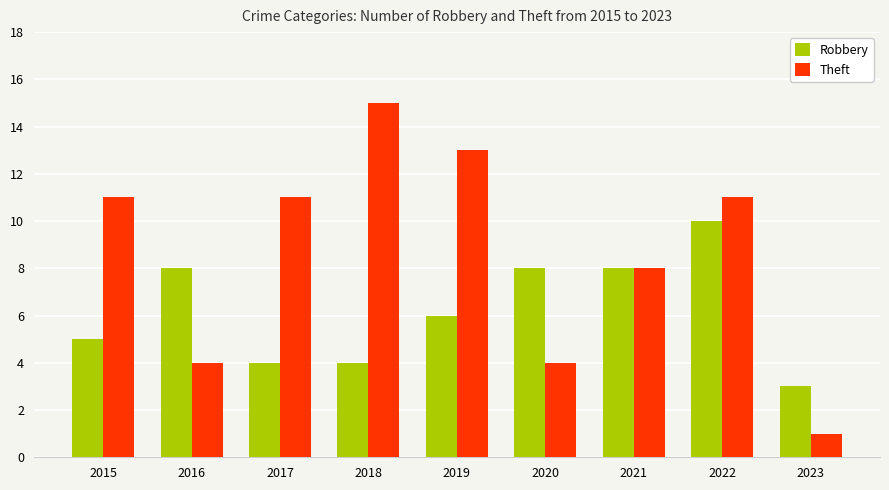

Reading left to right, transcribe all the data shown in this chart.

Robbery: 2015=5	2016=8	2017=4	2018=4	2019=6	2020=8	2021=8	2022=10	2023=3
Theft: 2015=11	2016=4	2017=11	2018=15	2019=13	2020=4	2021=8	2022=11	2023=1